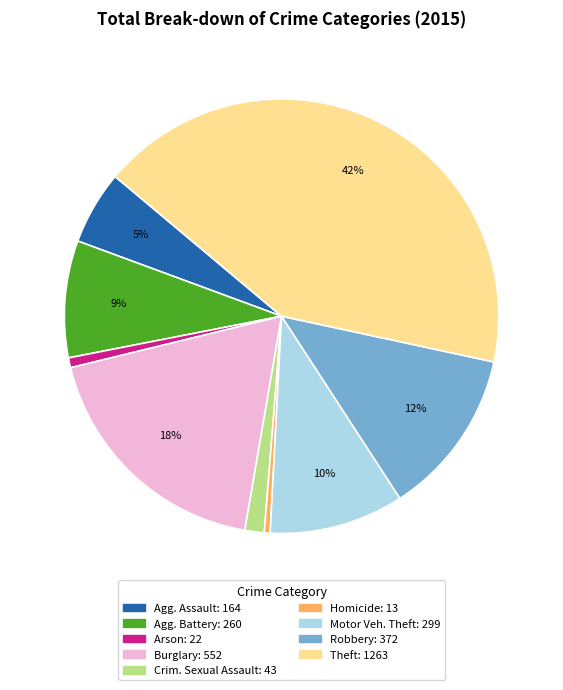

Is there a majority slice in this chart?

No